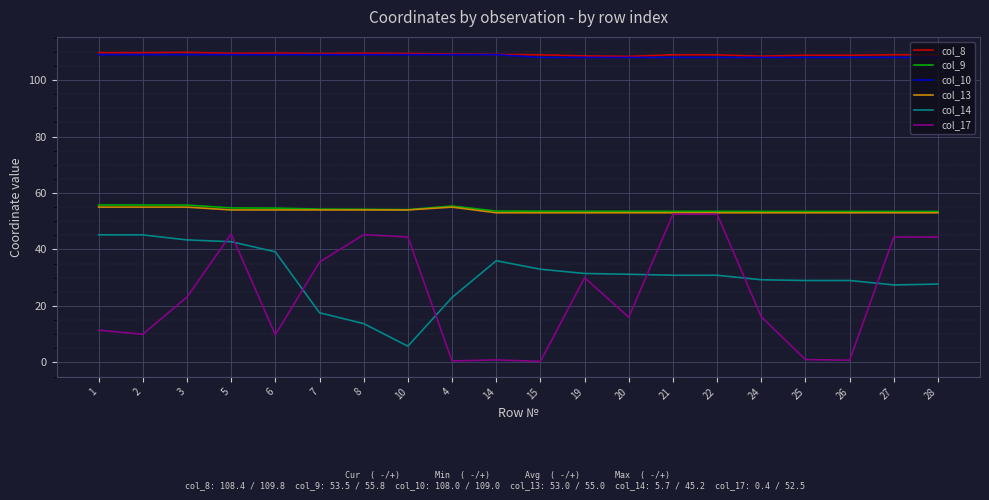

What is the difference between the highest and lowest values at 1?

98.3